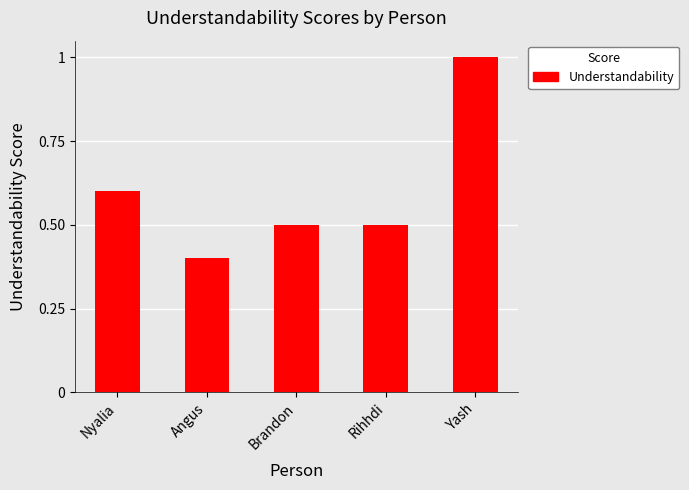

Which has a higher value, Brandon or Yash?

Yash